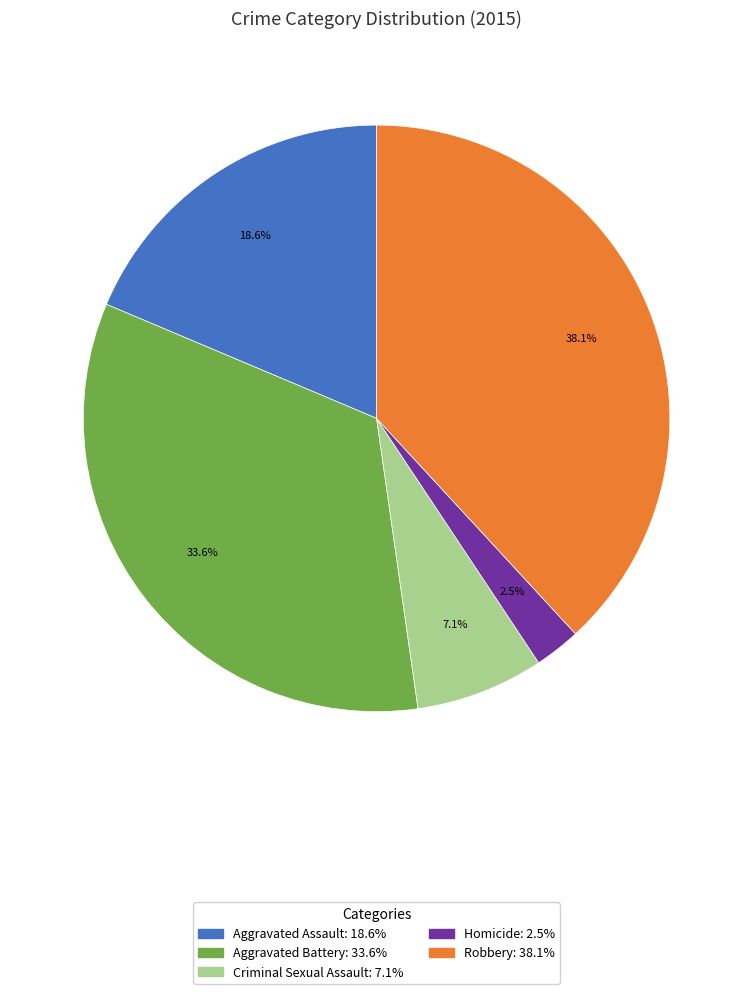

To the nearest percent, what is the difference between the largest and smallest slice percentages?

36%